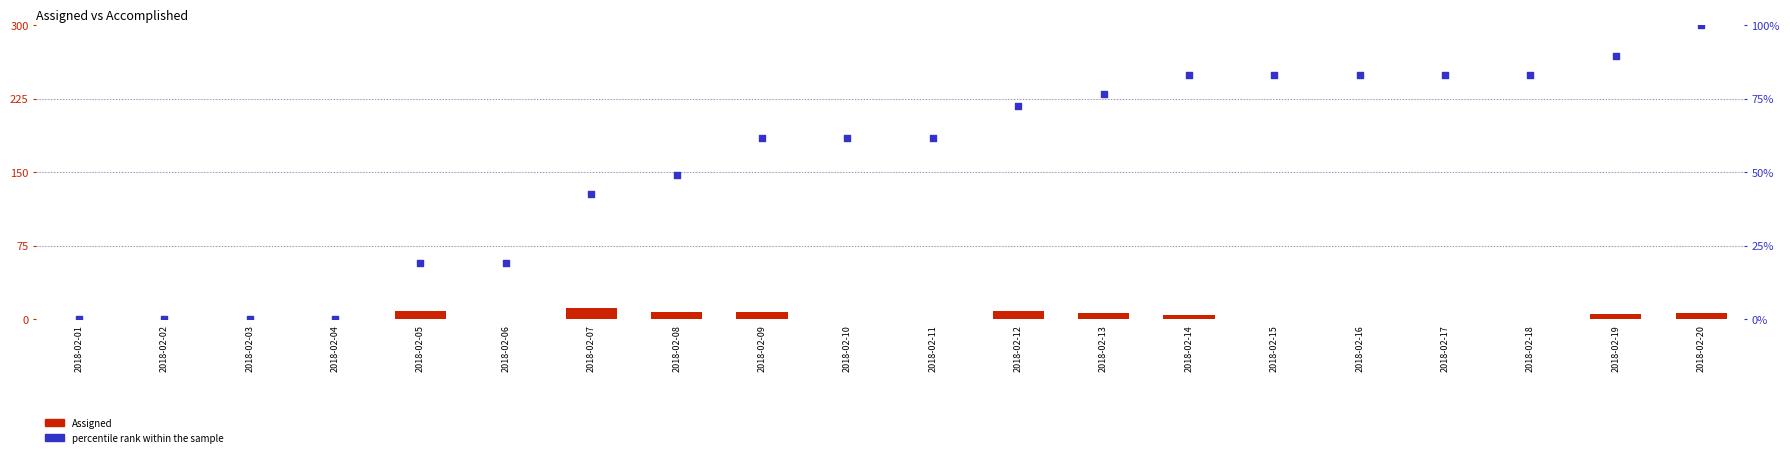

Which series has the widest spread of Y values?

percentile rank within the sample